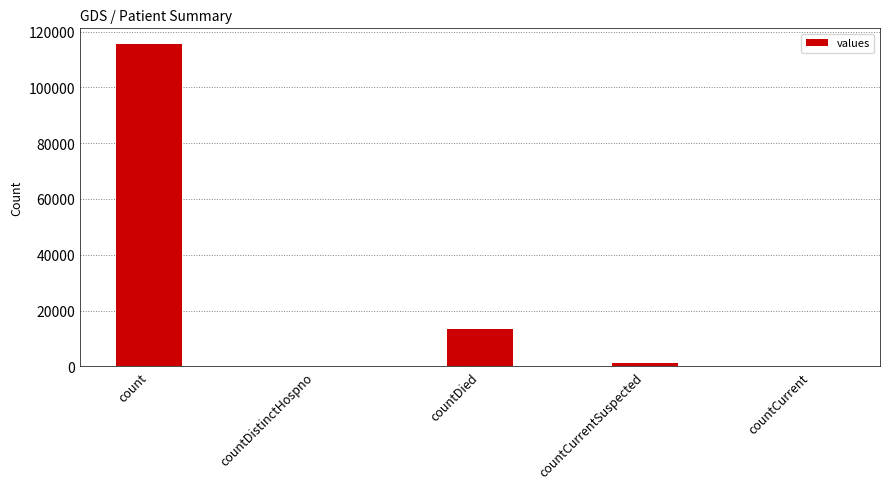

What is the sum of all values?

130105